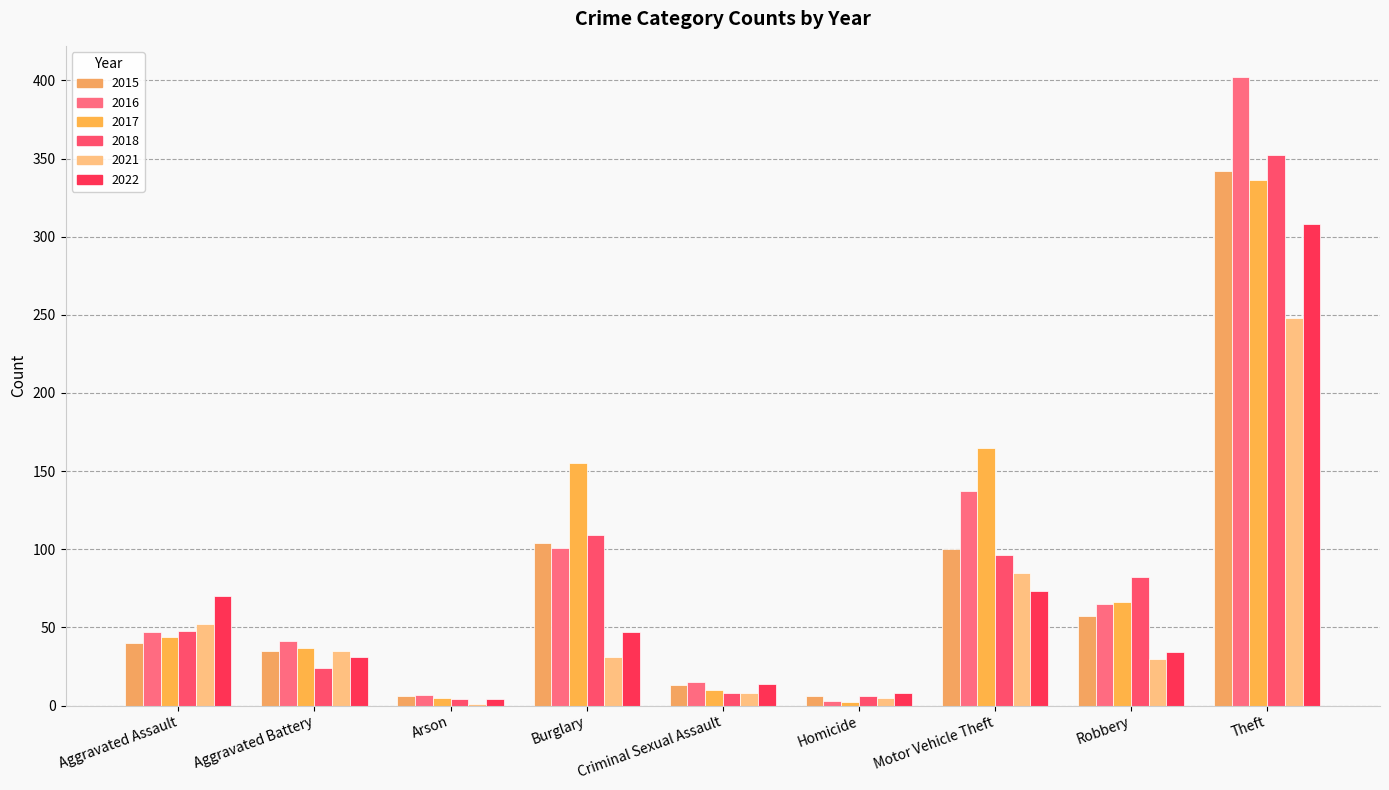

What is the approximate value of 2021 at Burglary, to the nearest 5?

30